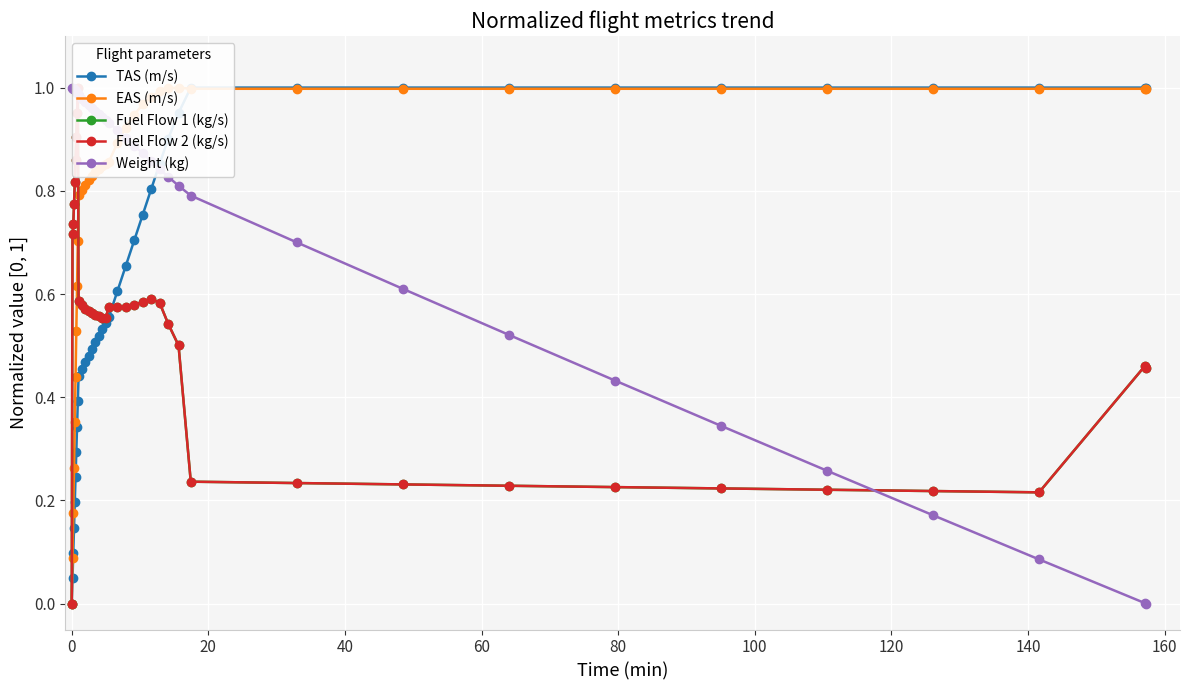

What is the difference between the maximum and minimum values in the Weight (kg) series?

1.0